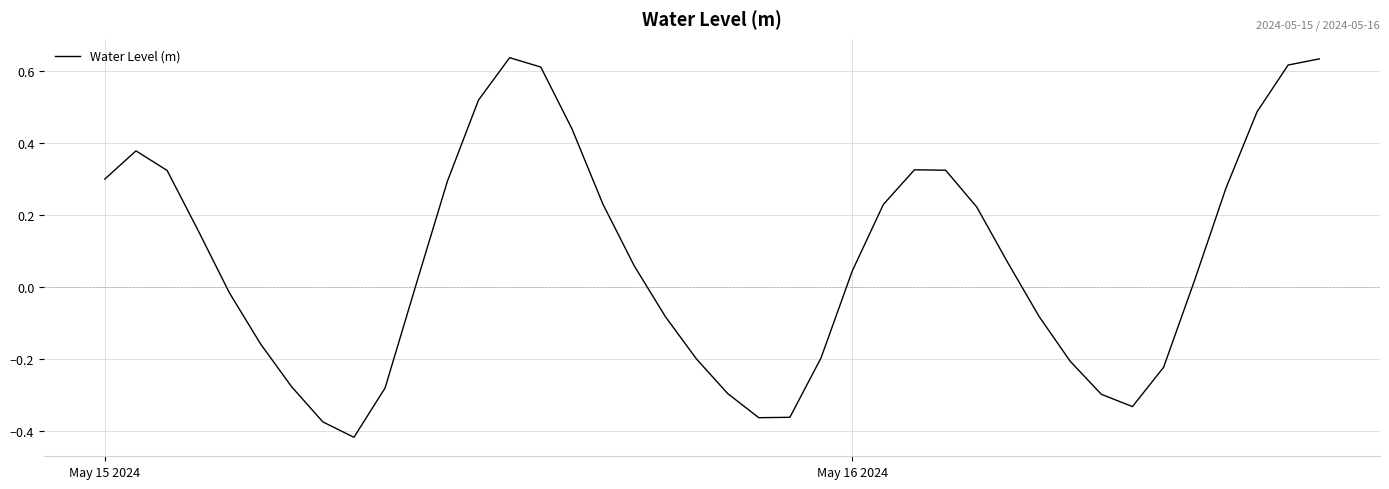

What is the difference between the maximum and minimum values?

1.1